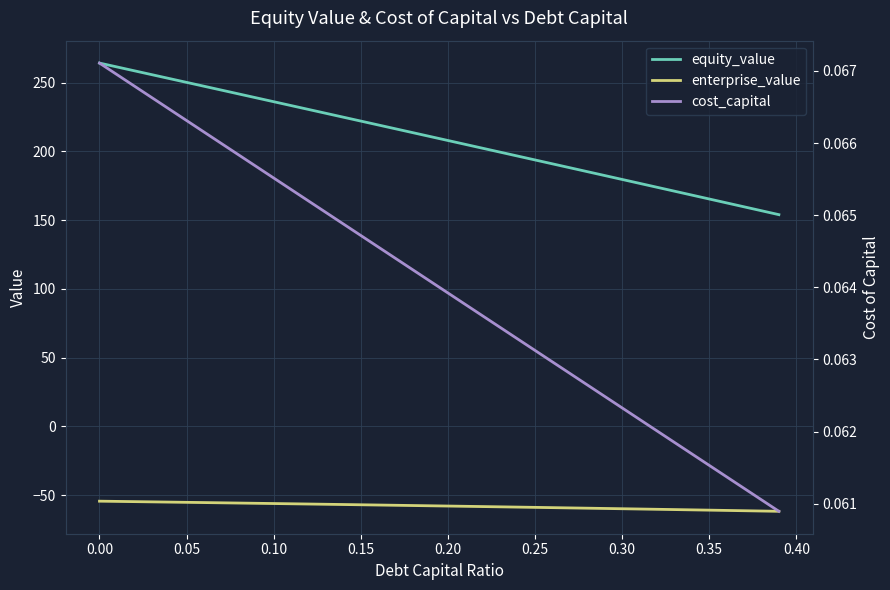

Reading left to right, extract all data points from this chart.

equity_value: 264.3	261.5	258.6	255.8	253.0	250.2	247.4	244.6	241.8	239.0	236.2	233.4	230.5	227.7	224.9	222.1	219.3	216.4	213.6	210.8	208.0	205.1	202.3	199.5	196.6	193.8	191.0	188.1	185.3	182.5	179.6	176.8	174.0	171.1	168.3	165.4	162.6	159.7	156.9	154.0
enterprise_value: -54.3	-54.5	-54.7	-54.8	-55.0	-55.2	-55.4	-55.5	-55.7	-55.9	-56.1	-56.2	-56.4	-56.6	-56.8	-57.0	-57.1	-57.3	-57.5	-57.7	-57.9	-58.1	-58.3	-58.5	-58.7	-58.8	-59.0	-59.2	-59.4	-59.6	-59.8	-60.0	-60.2	-60.5	-60.7	-60.9	-61.1	-61.3	-61.5	-61.7
cost_capital: 0.1	0.1	0.1	0.1	0.1	0.1	0.1	0.1	0.1	0.1	0.1	0.1	0.1	0.1	0.1	0.1	0.1	0.1	0.1	0.1	0.1	0.1	0.1	0.1	0.1	0.1	0.1	0.1	0.1	0.1	0.1	0.1	0.1	0.1	0.1	0.1	0.1	0.1	0.1	0.1